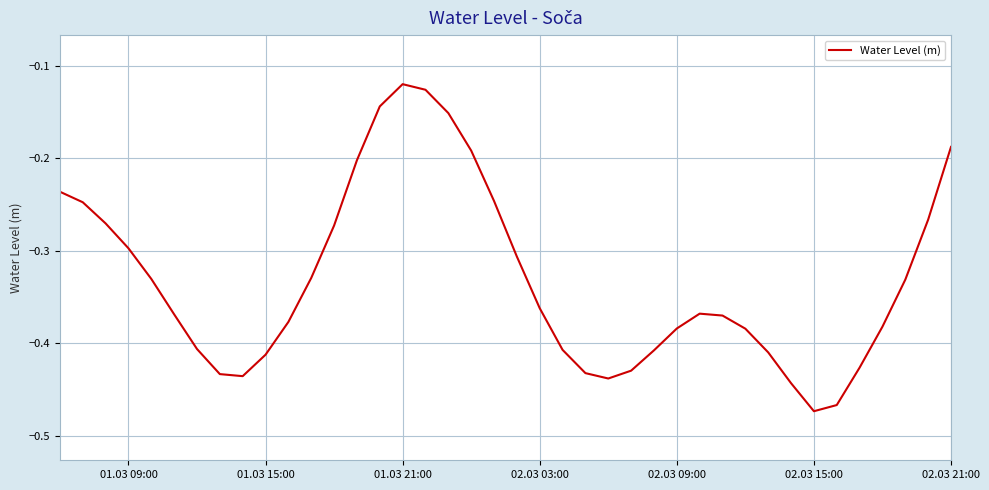

What is the difference between the maximum and minimum values?

0.4